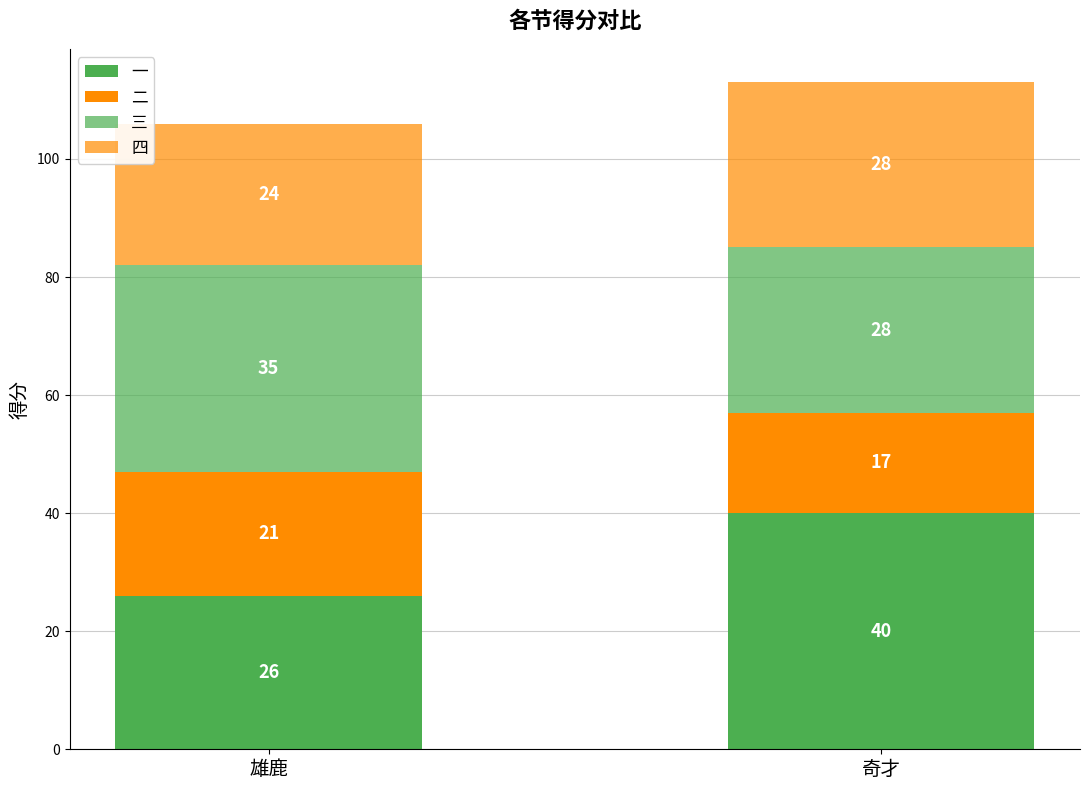

How many data points does each series have?

2